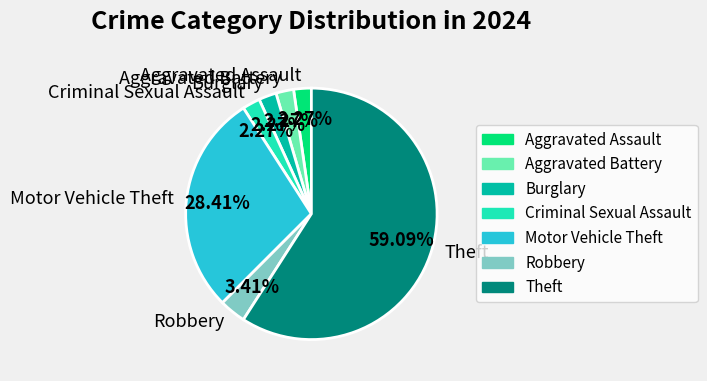

Is there a majority slice in this chart?

Yes